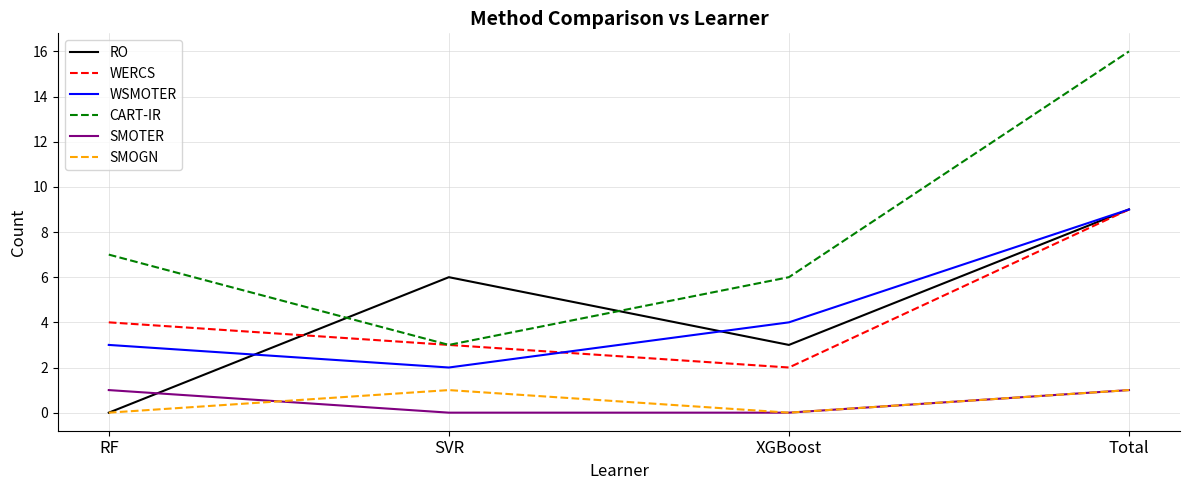

Read the CART-IR value at RF, to the nearest 5.

5